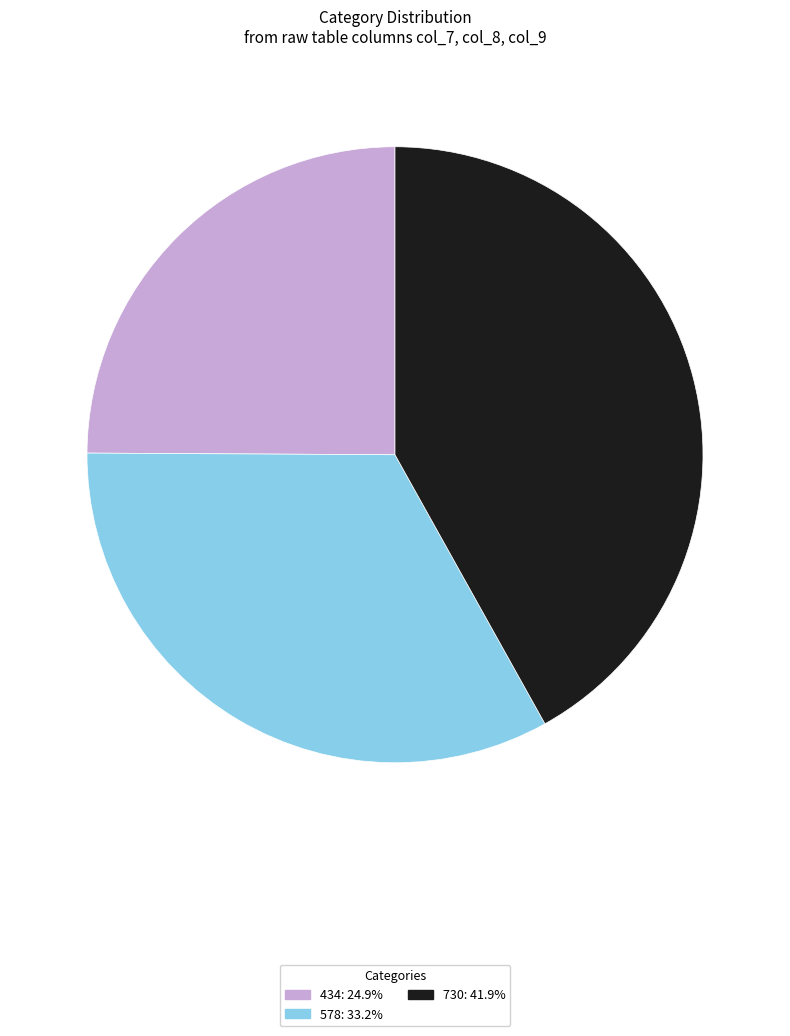

Count the number of slices in the pie.

3